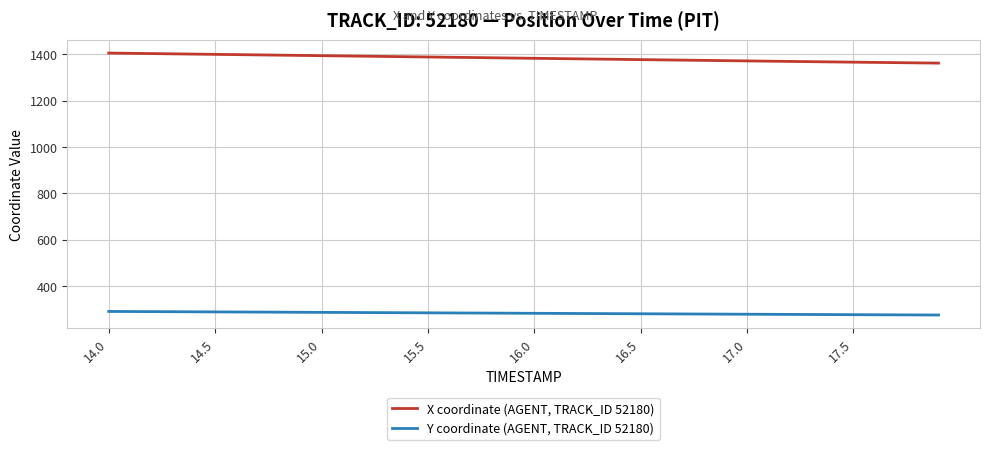

Rank the series by their average value, from lowest to highest.

Y coordinate (AGENT, TRACK_ID 52180), X coordinate (AGENT, TRACK_ID 52180)